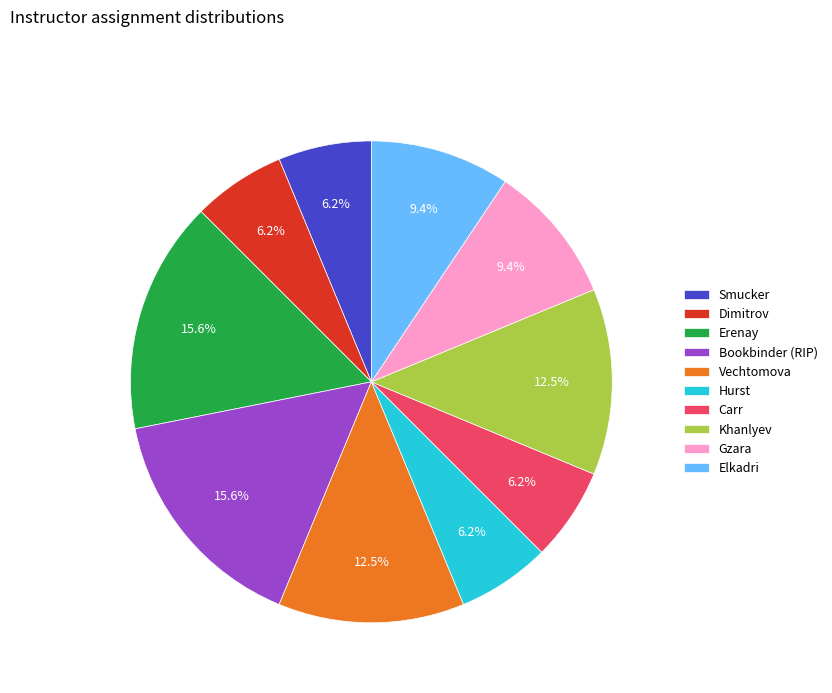

Is it true that Vechtomova is 2% of the pie?

False